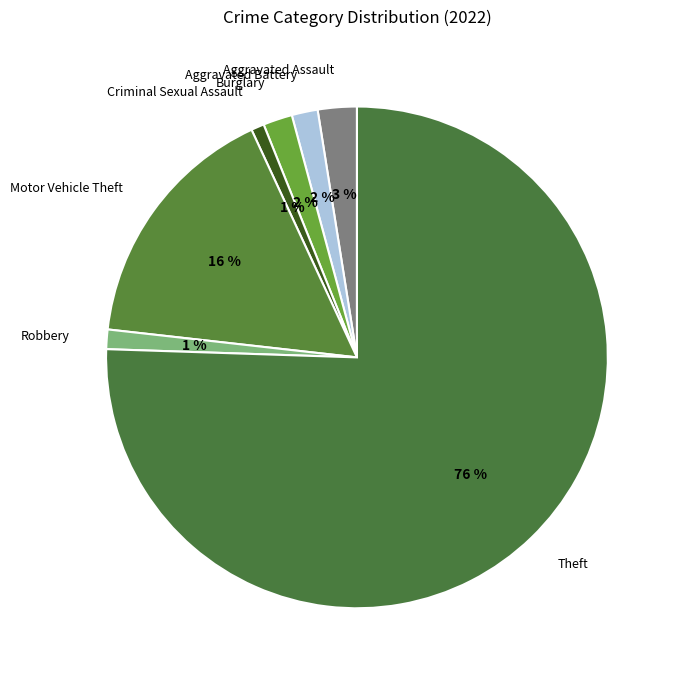

Between Robbery and Motor Vehicle Theft, which is larger?

Motor Vehicle Theft